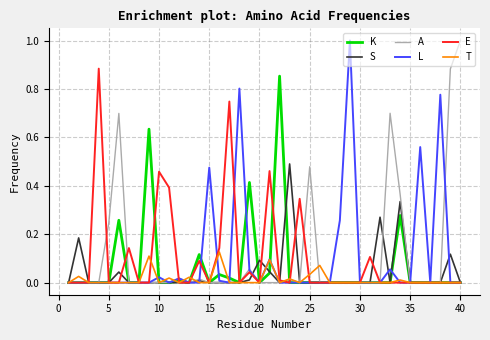

What is the maximum value shown in the chart?

1.0